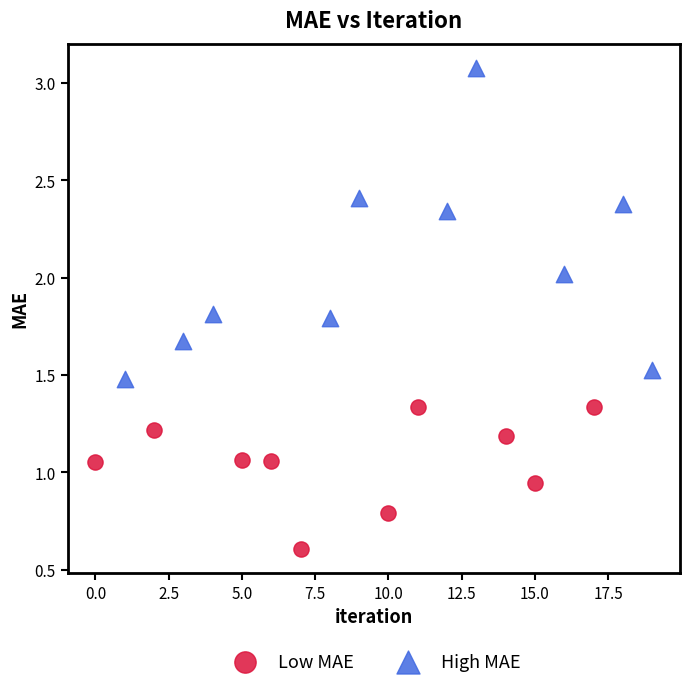

Which series reaches the minimum Y coordinate?

Low MAE